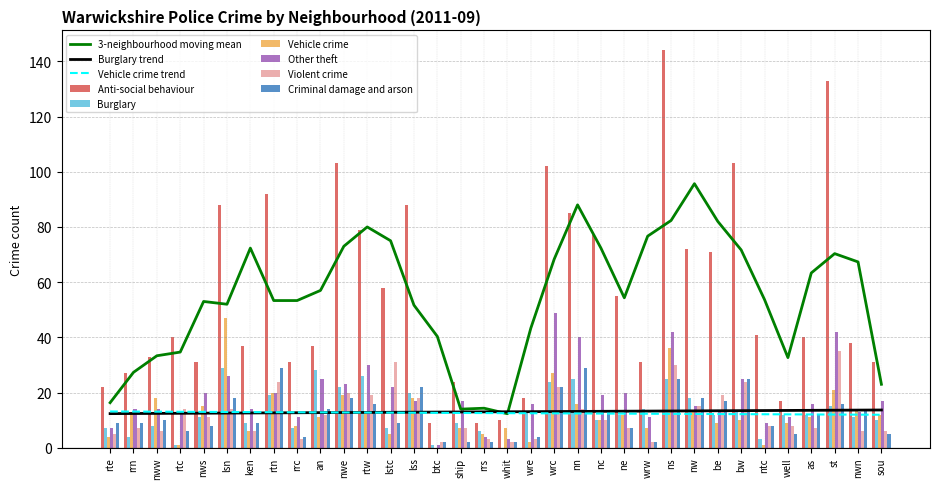

Which series has the largest range (max minus min)?

Anti-social behaviour